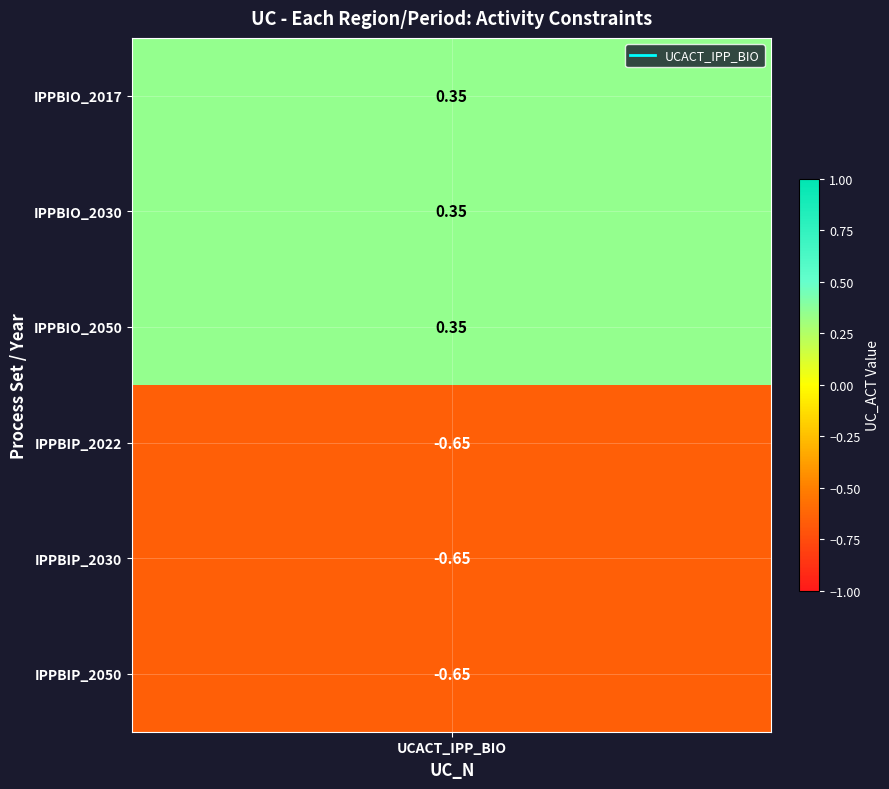

Between IPPBIO_2030 and IPPBIO_2050, which is larger?

IPPBIO_2030